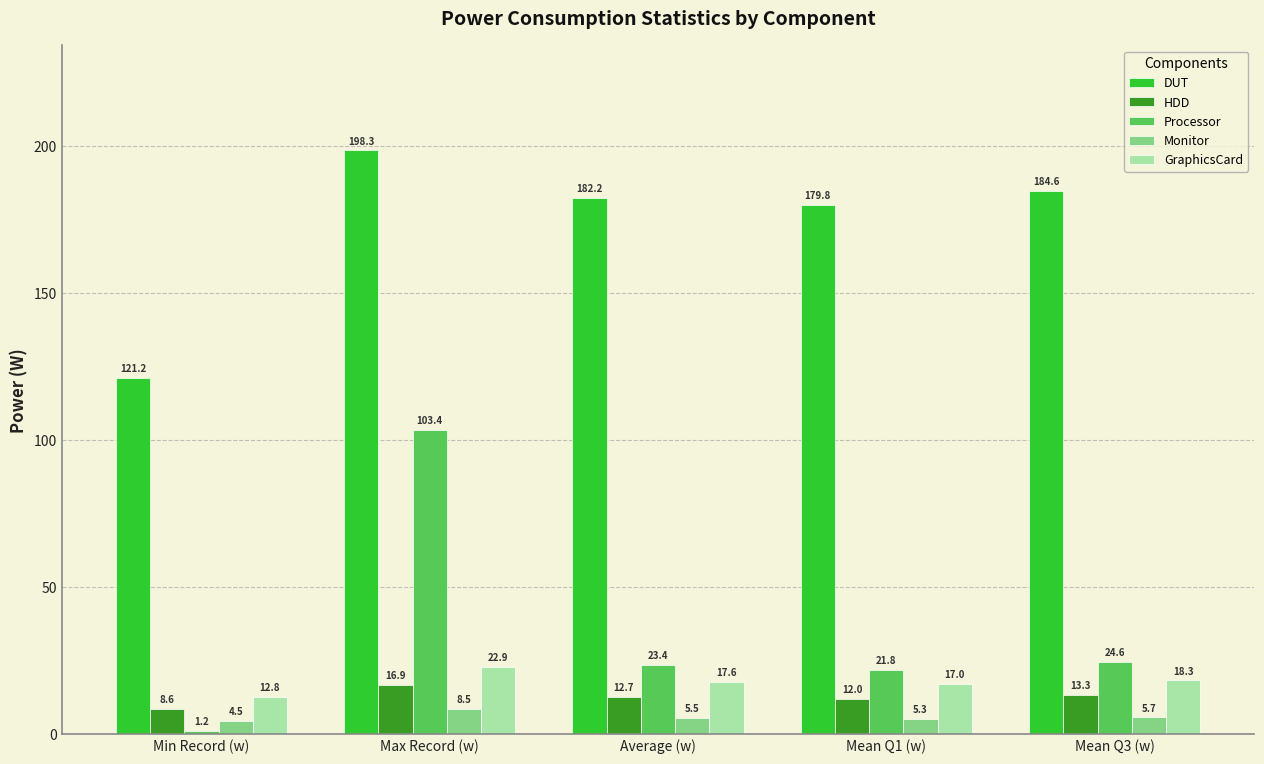

At which category is the sum across all series the highest?

Max Record (w)